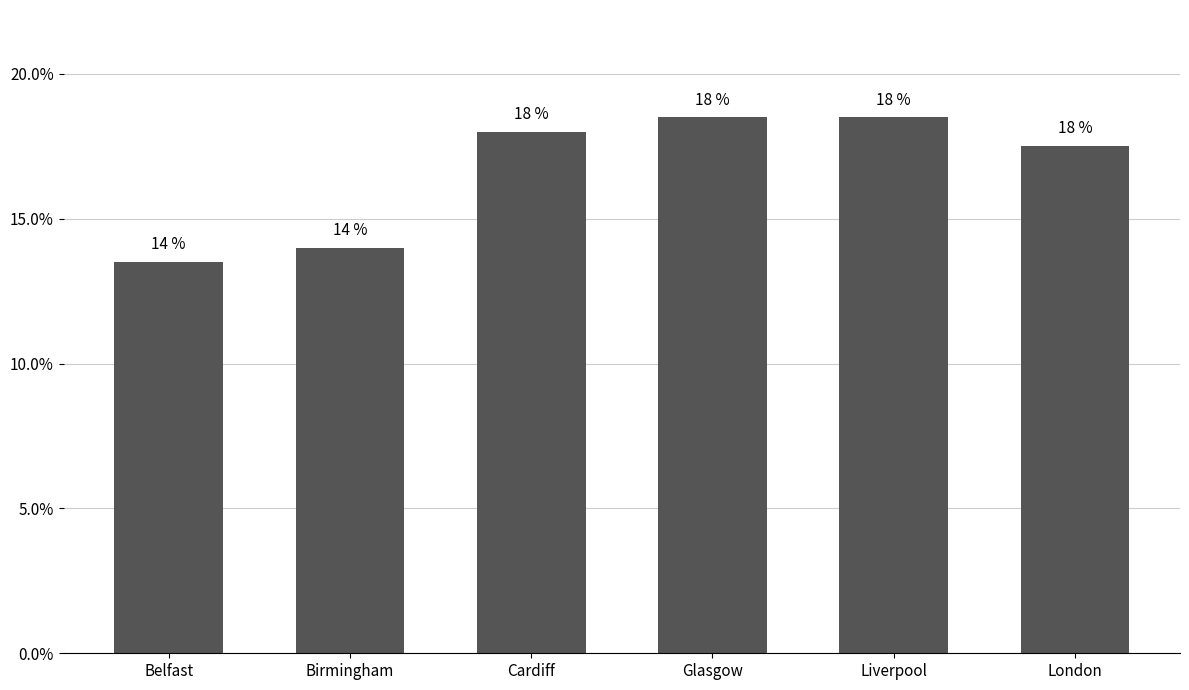

What is the value of the 6th bar from the left?

0.2